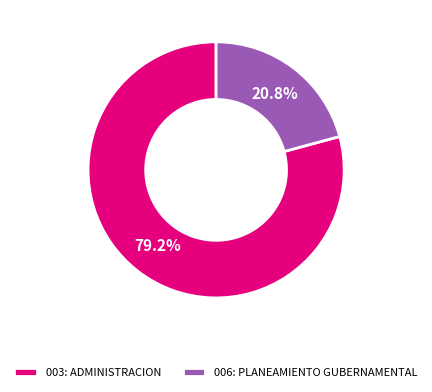

How many slices are in this pie chart?

2